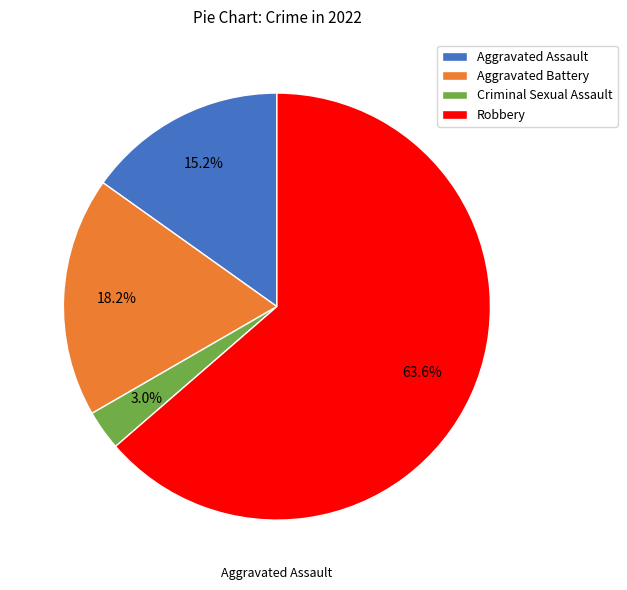

What percentage do Criminal Sexual Assault and Aggravated Battery together represent?

21.2%